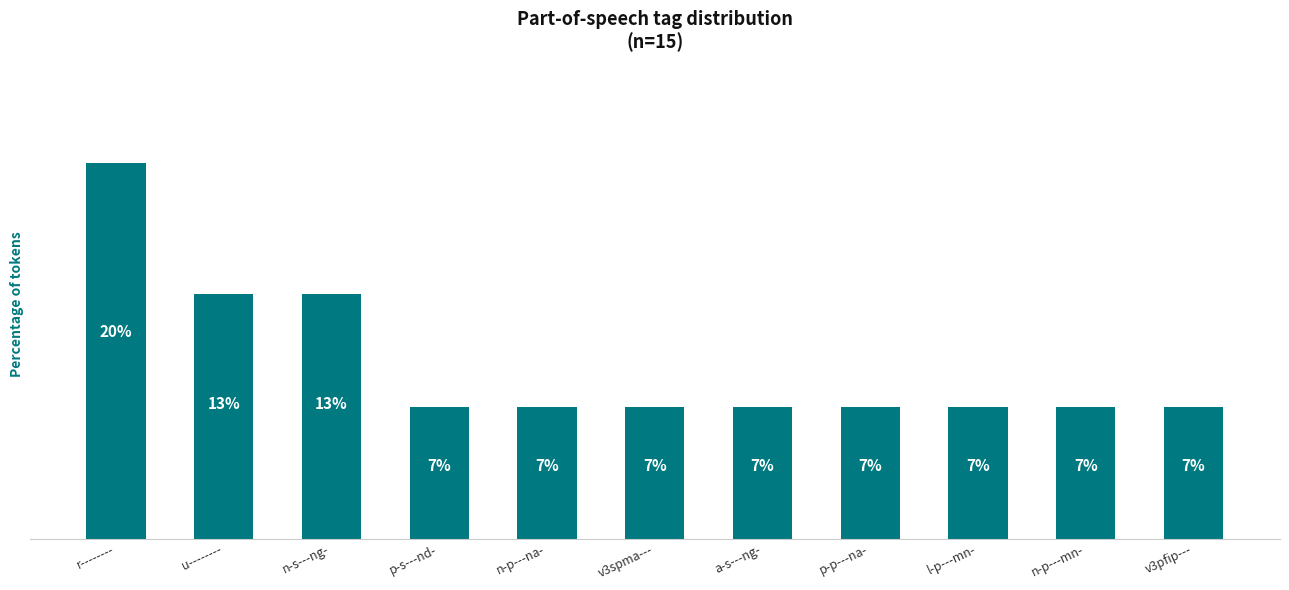

What is the label of the 5th bar from the right?

a-s---ng-